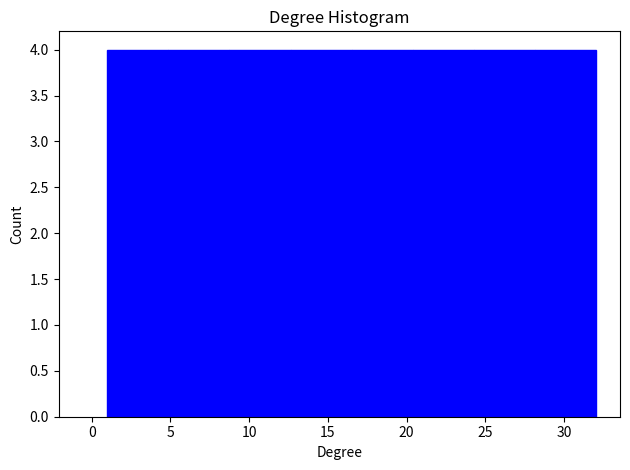

Reading left to right, transcribe this chart: for each bar, give the range it covers on the x-axis and its height. Neither the bar edges nor the heights are printed on the chart, so give them approximately, as read against the axes.

1.0 to 5.0: 4
5.0 to 9.0: 4
9.0 to 12.5: 4
12.5 to 16.5: 4
16.5 to 20.5: 4
20.5 to 24.5: 4
24.5 to 28.0: 4
28.0 to 32.0: 4